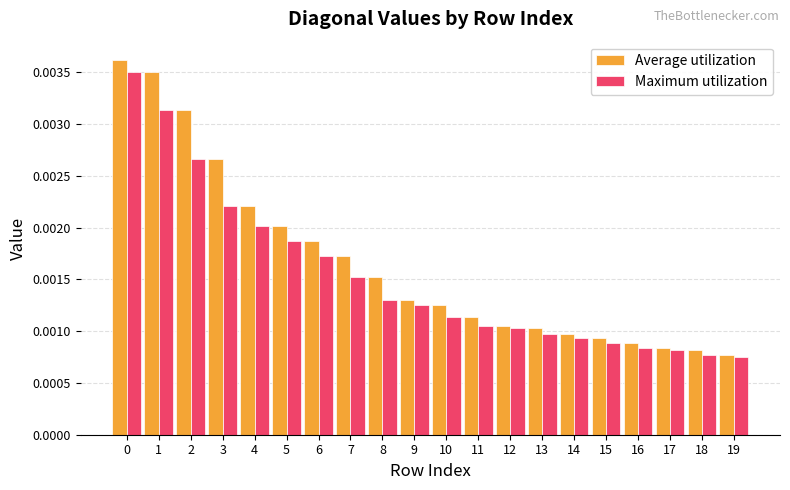

Is the value of Maximum utilization at 14 greater than the value of Average utilization at 17?

Yes